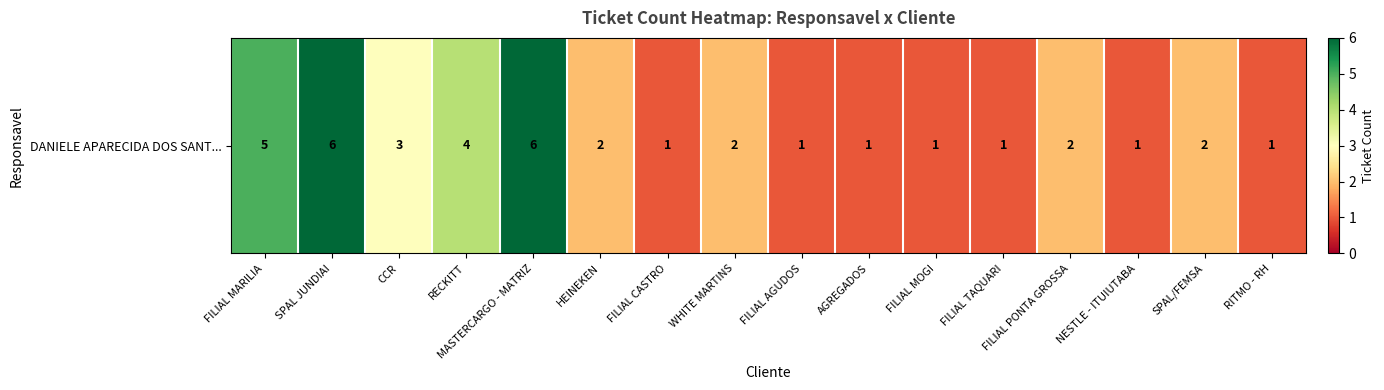

The chart shows a value of 1 at FILIAL MOGI. True or false?

True